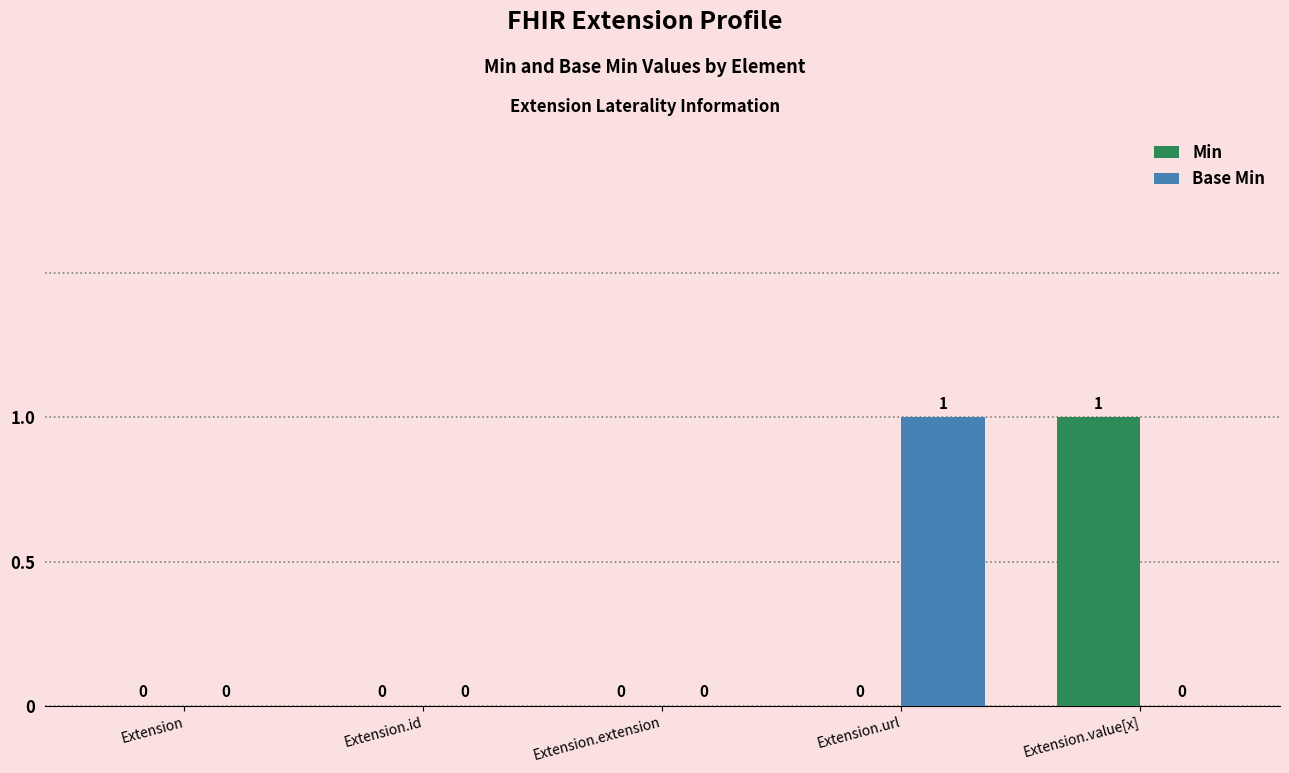

The Base Min series shows 1 at Extension.url. True or false?

True